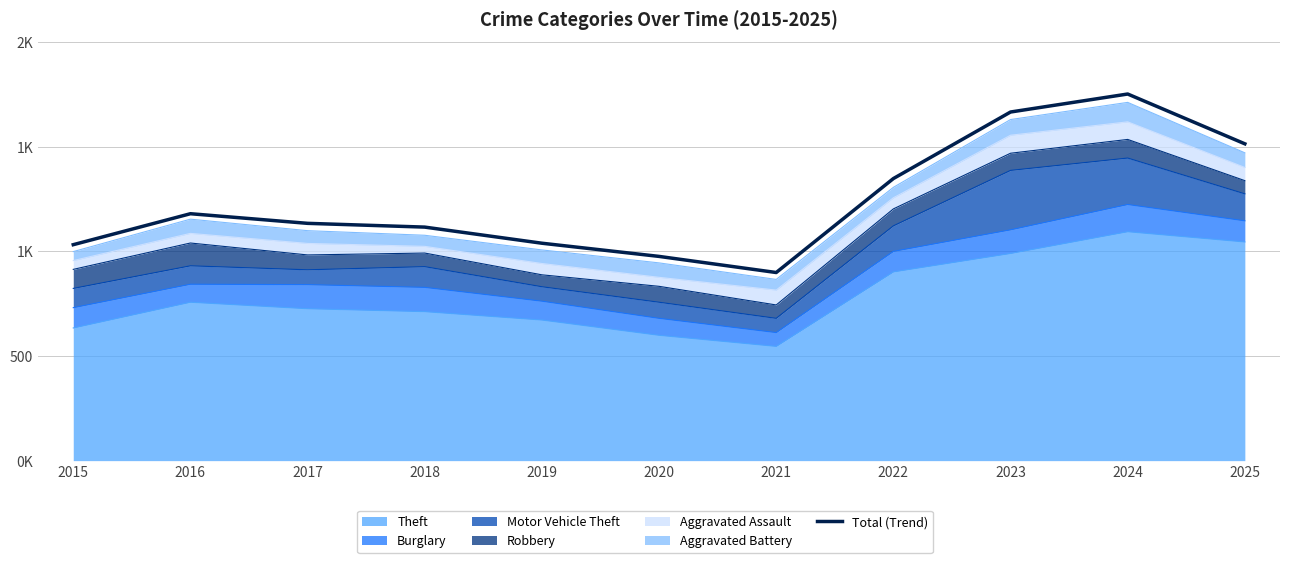

Reading left to right, what are all the values shown in this chart?

2015=1032	2016=1180	2017=1134	2018=1116	2019=1039	2020=976	2021=899	2022=1348	2023=1666	2024=1752	2025=1514